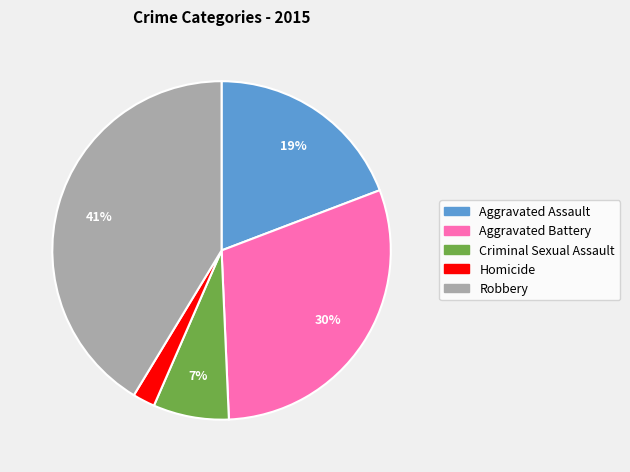

How many slices are in this pie chart?

5